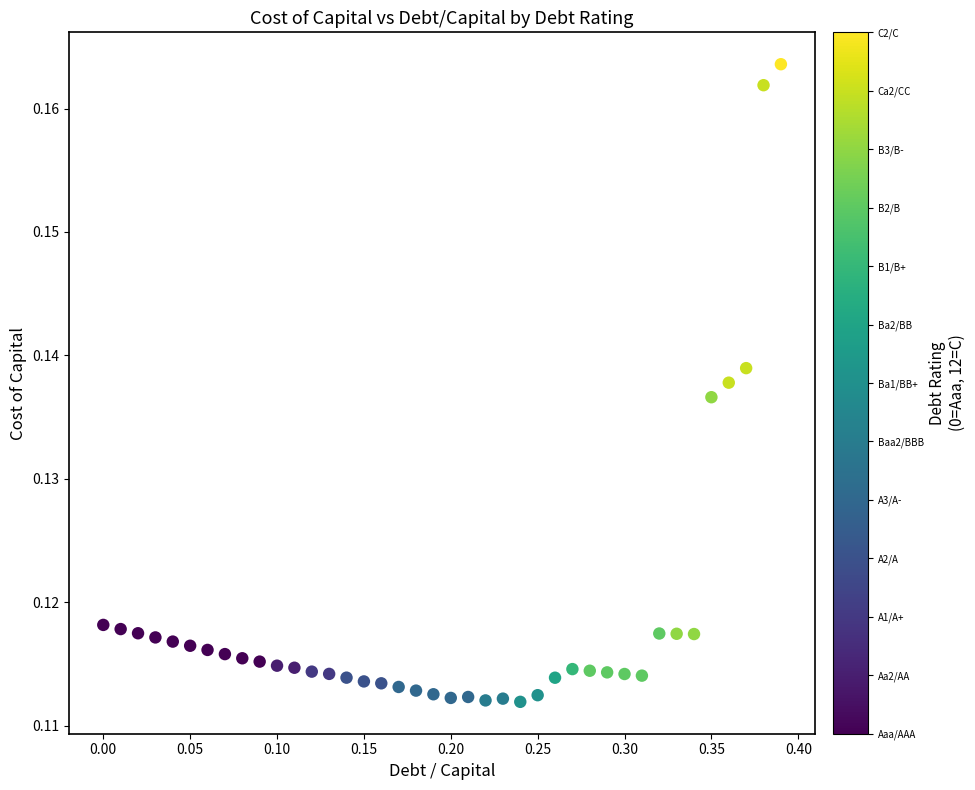

What is the range of X values (max minus min)?

0.4